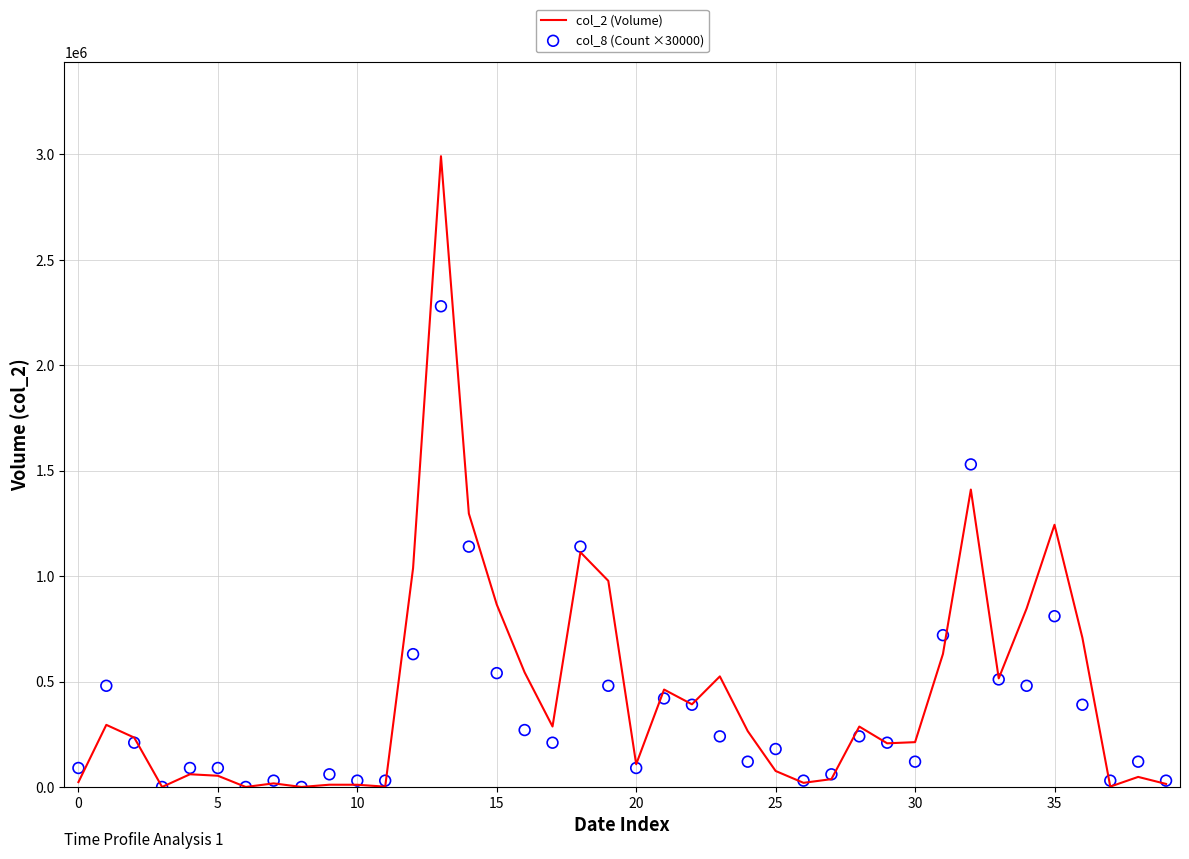

Which series has the largest total across all categories?

col_2 (Volume)